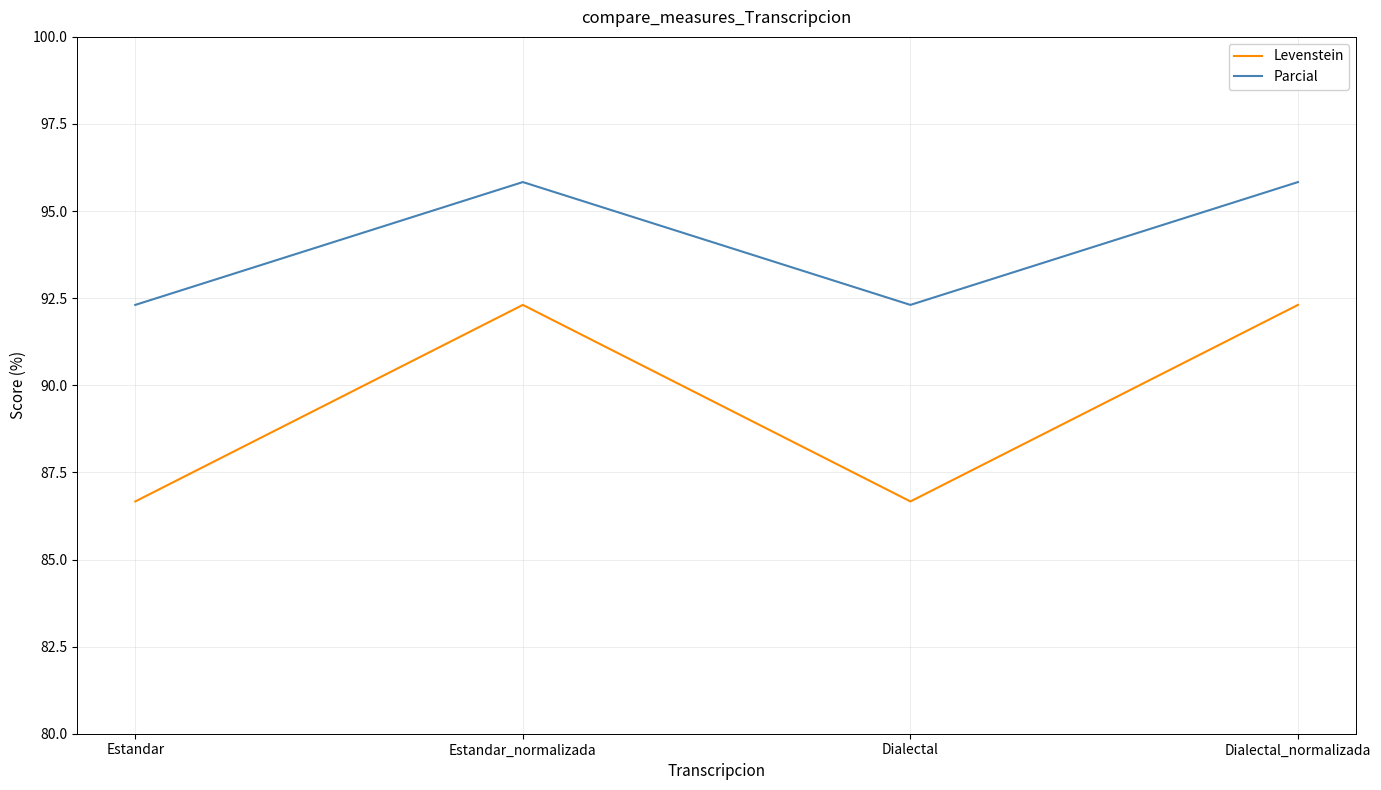

List the series in order of their peak value, highest first.

Parcial, Levenstein